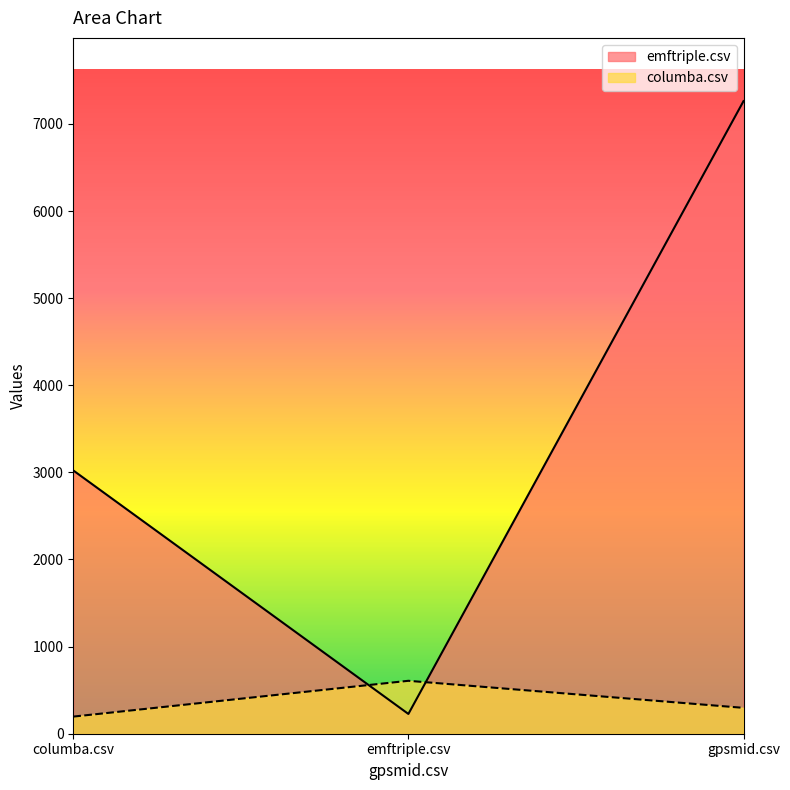

At emftriple.csv, list the series in order from largest to smallest.

columba.csv, emftriple.csv